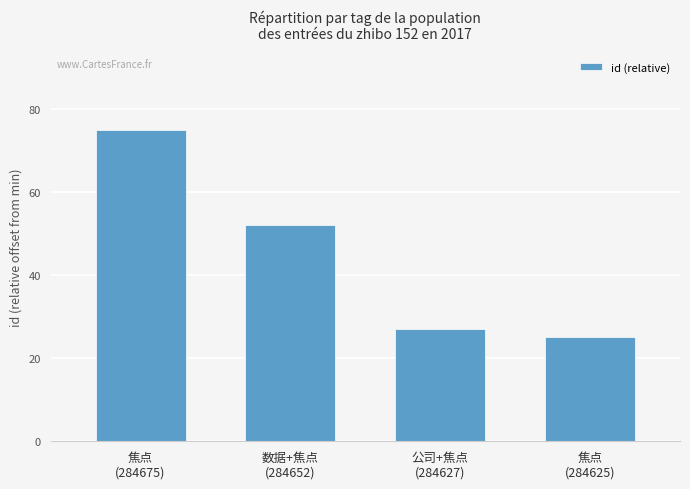

What is the value of the 3rd bar from the left?

27